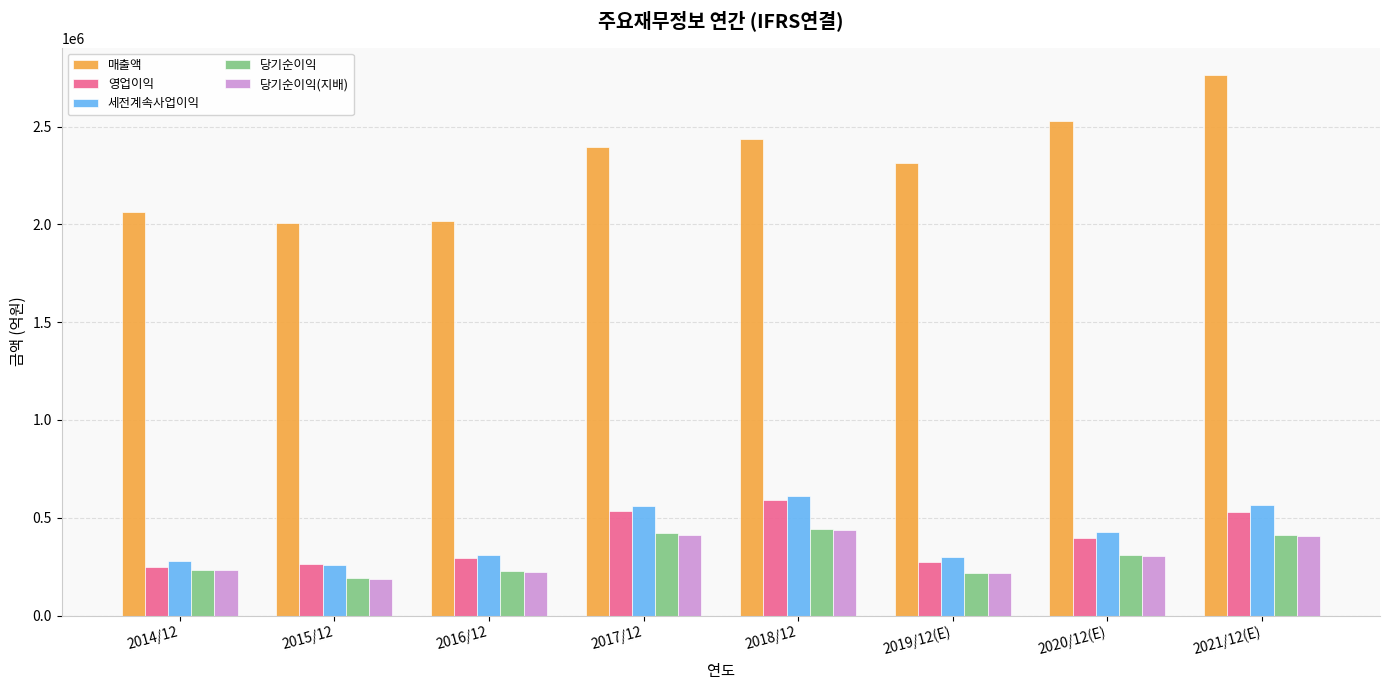

Which category has the lowest value across all series?

2015/12